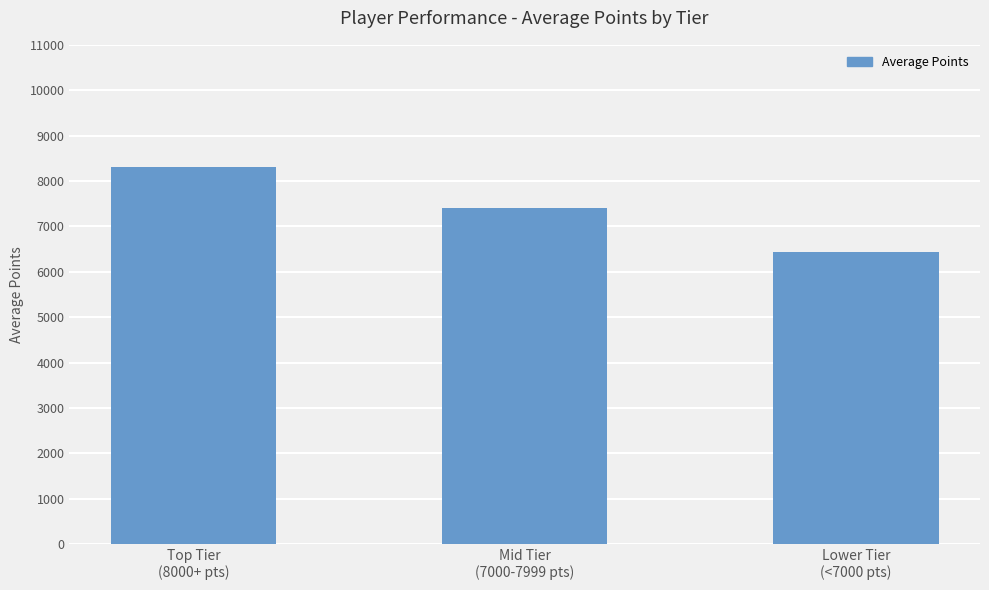

Between Lower Tier
(<7000 pts) and Mid Tier
(7000-7999 pts), which is larger?

Mid Tier
(7000-7999 pts)